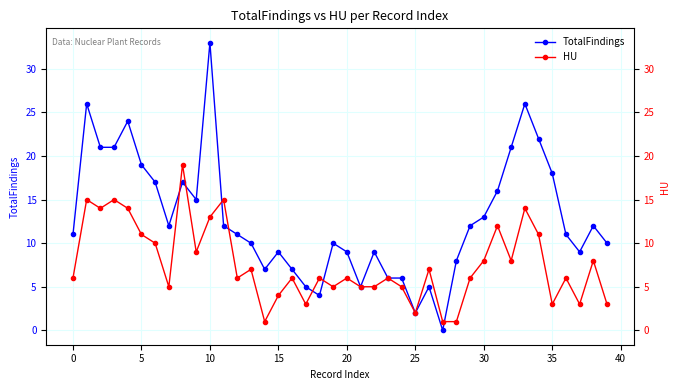

At which category does the chart reach its minimum across all series?

27